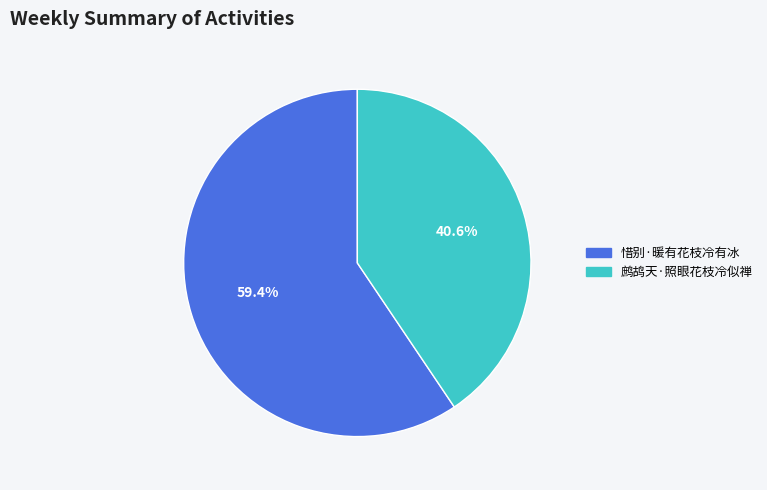

Is it true that 鹧鸪天·照眼花枝冷似禅 is 29% of the pie?

False